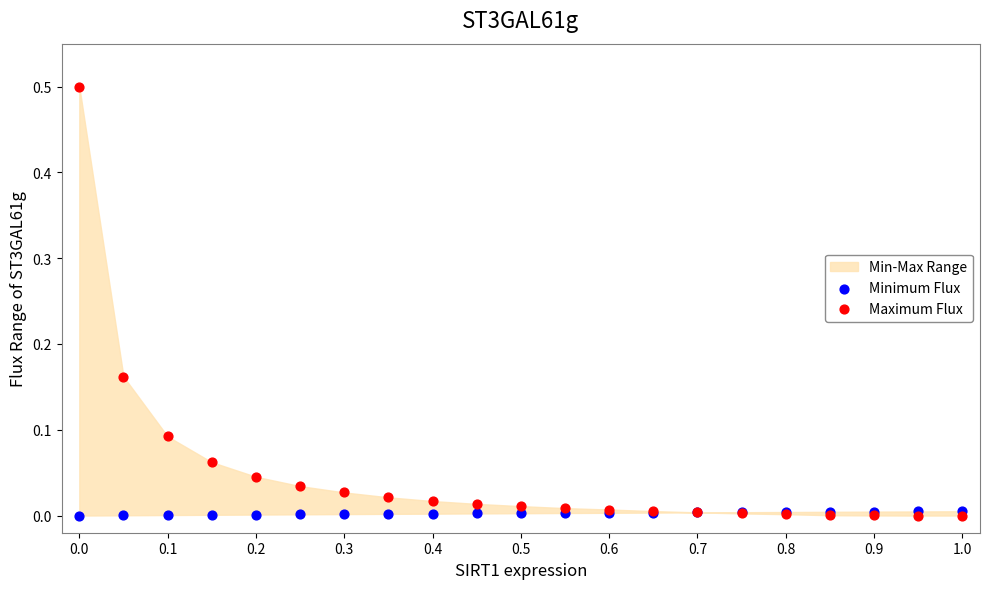

Which series has the widest spread of Y values?

Maximum Flux